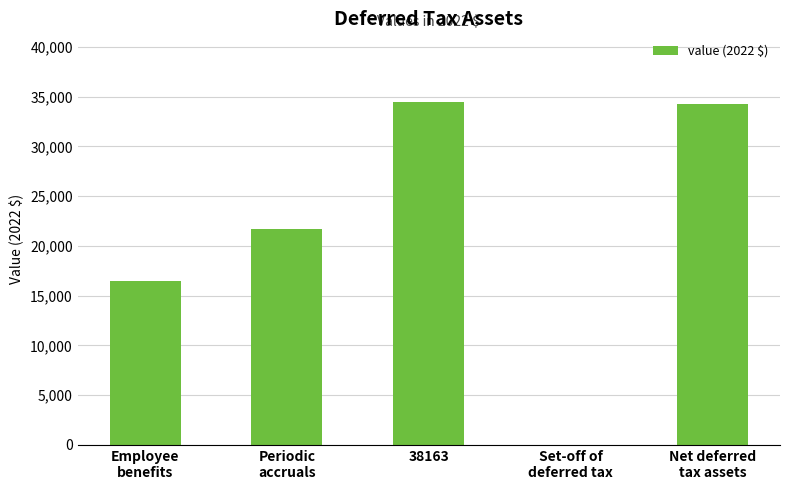

How many positive values are there?

4